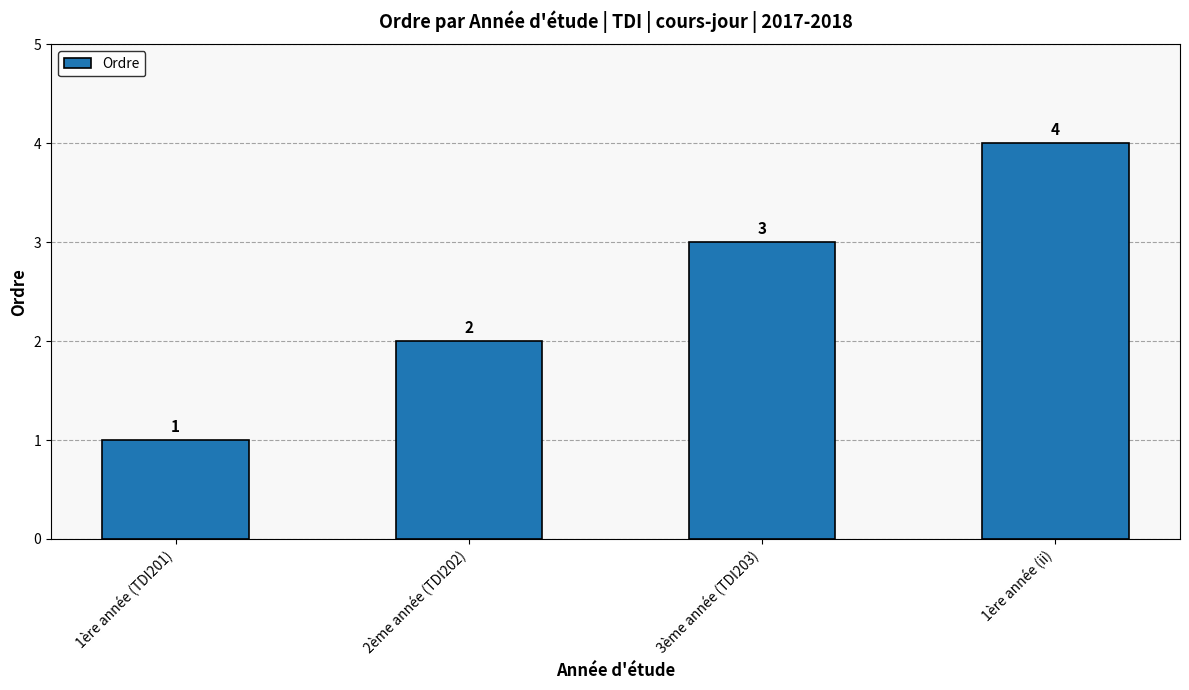

Count the number of data series in this chart.

1